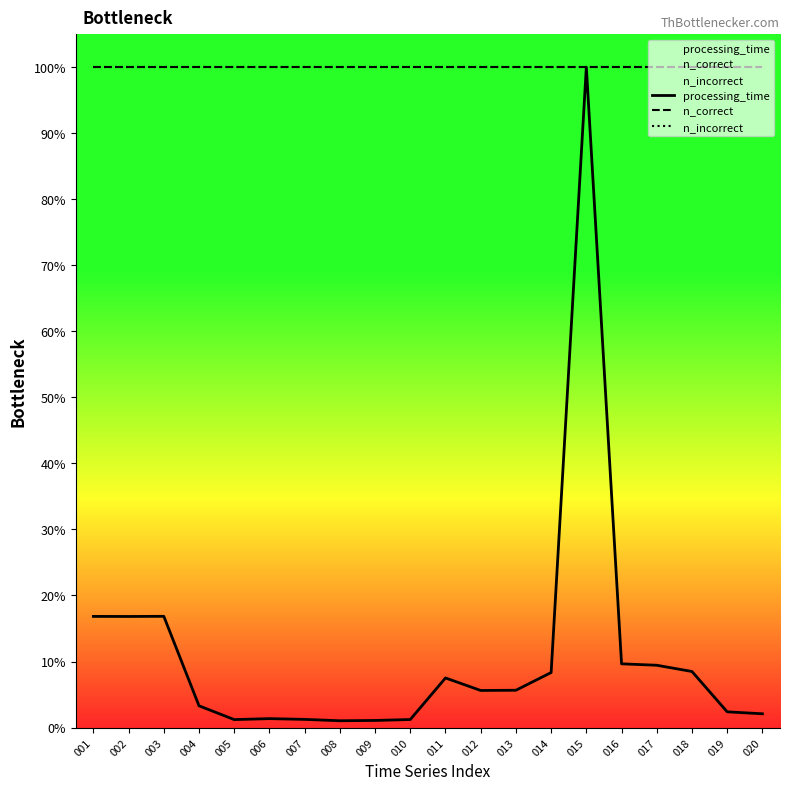

Count the number of data series in this chart.

3